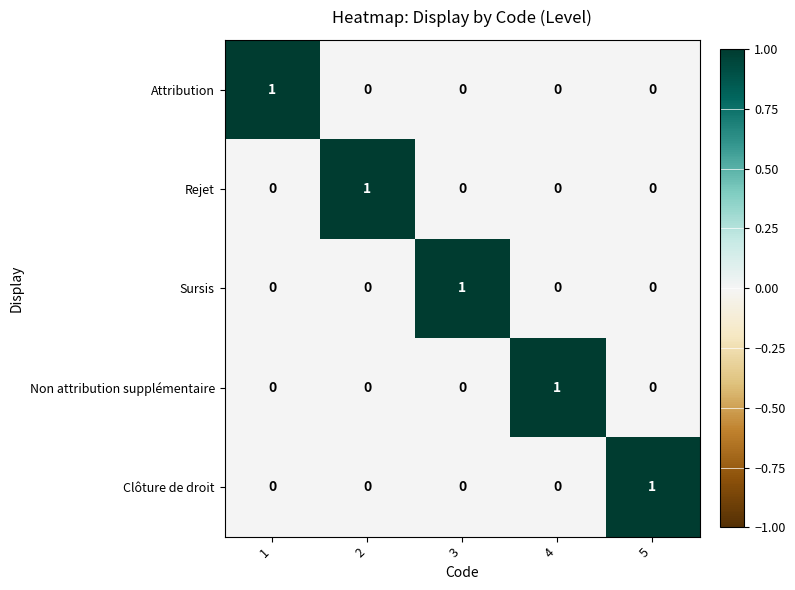

At which label does Sursis reach its peak?

3